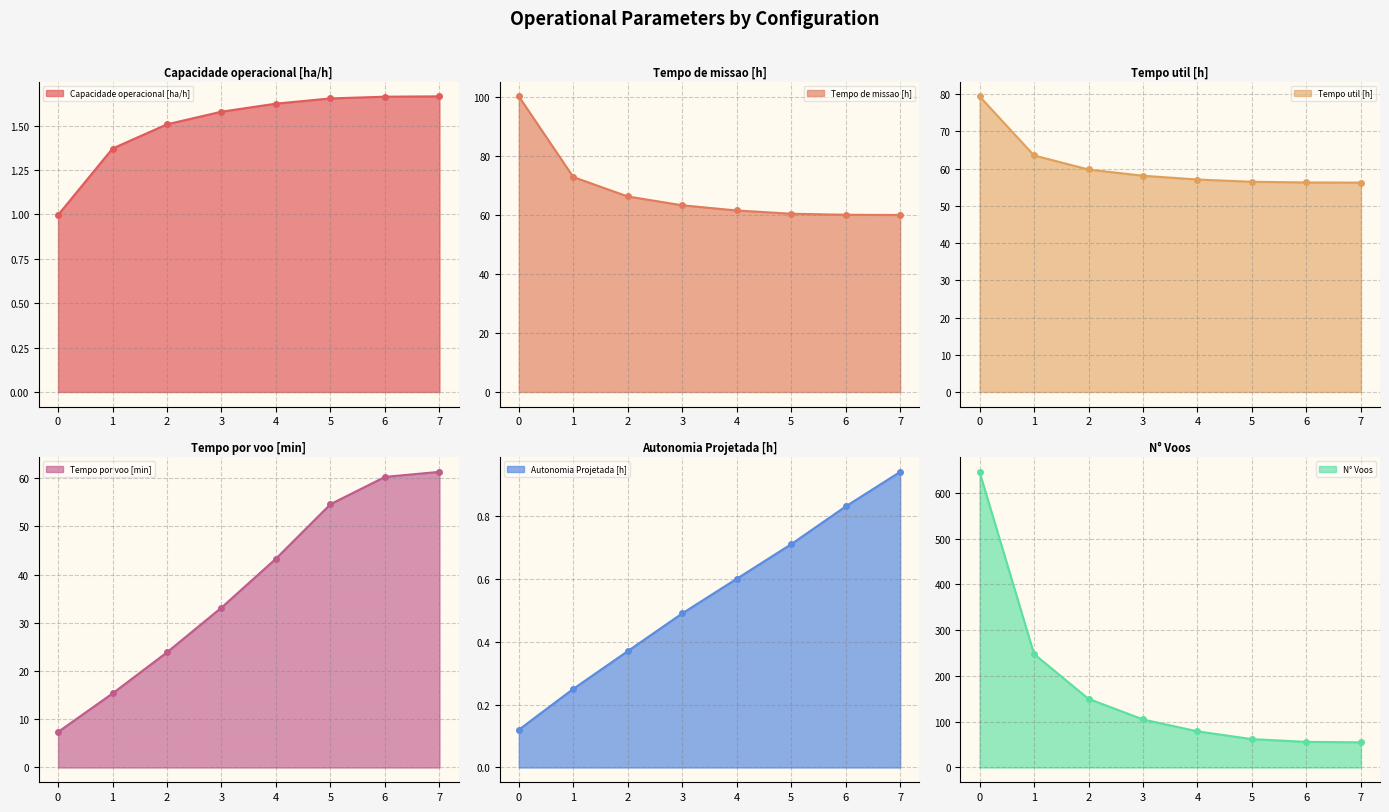

What is the value of the Tempo por voo [min] point at the 7th from the left?

60.3